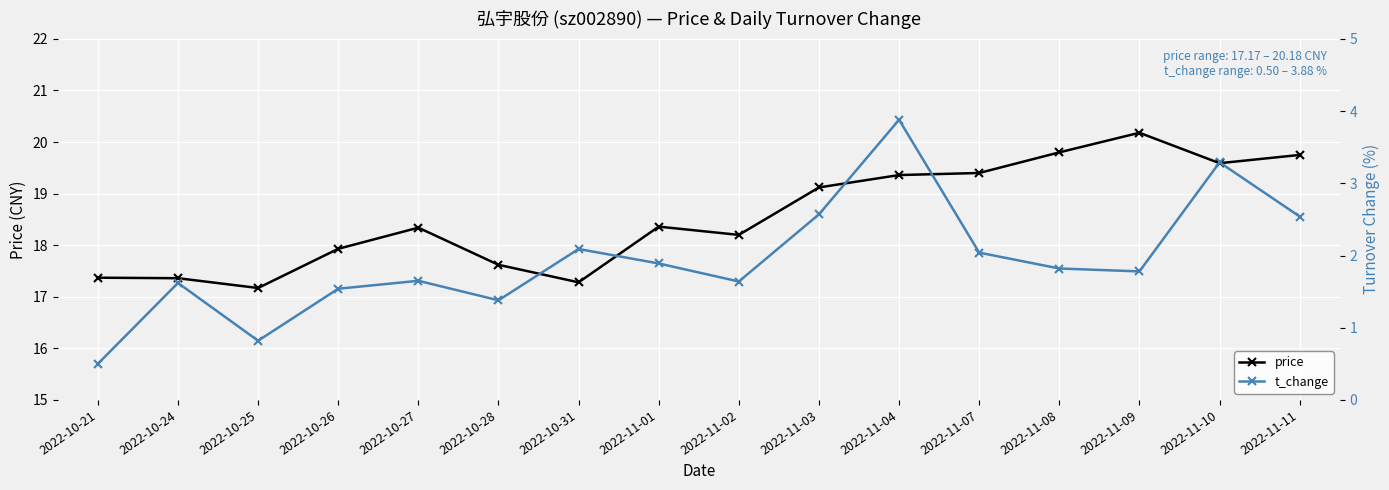

Reading left to right, list all the values displayed in this chart.

price: 2022-10-21=17.4	2022-10-24=17.4	2022-10-25=17.2	2022-10-26=17.9	2022-10-27=18.3	2022-10-28=17.6	2022-10-31=17.3	2022-11-01=18.4	2022-11-02=18.2	2022-11-03=19.1	2022-11-04=19.4	2022-11-07=19.4	2022-11-08=19.8	2022-11-09=20.2	2022-11-10=19.6	2022-11-11=19.8
t_change: 2022-10-21=0.5	2022-10-24=1.6	2022-10-25=0.8	2022-10-26=1.5	2022-10-27=1.6	2022-10-28=1.4	2022-10-31=2.1	2022-11-01=1.9	2022-11-02=1.6	2022-11-03=2.6	2022-11-04=3.9	2022-11-07=2.0	2022-11-08=1.8	2022-11-09=1.8	2022-11-10=3.3	2022-11-11=2.5